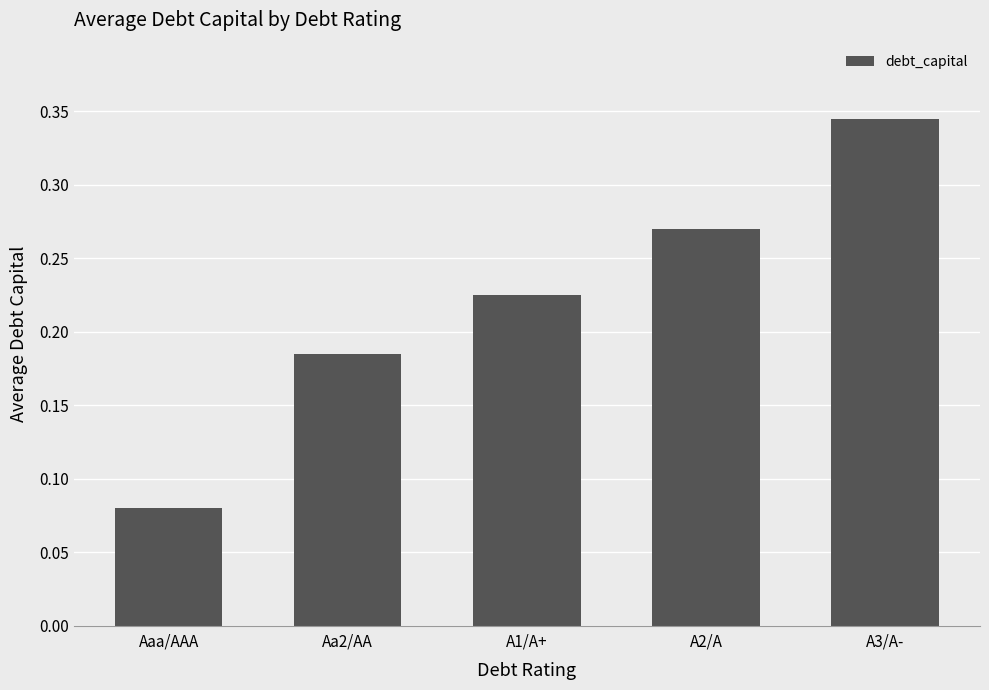

List the labels in order of value, largest first.

A3/A-, A2/A, A1/A+, Aa2/AA, Aaa/AAA